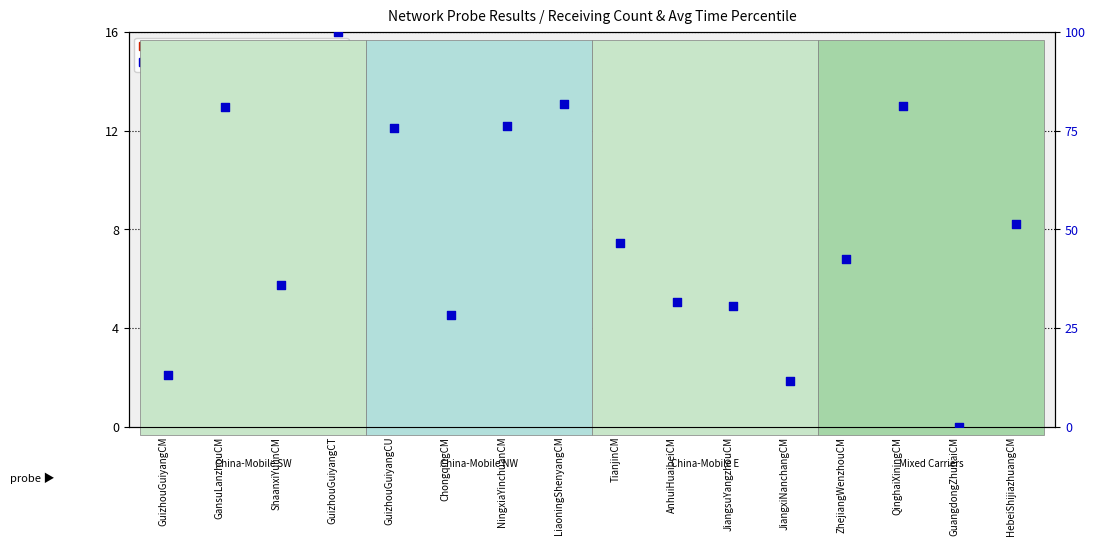

What is the total value across all series at HebeiShijiazhuangCM?

61.4